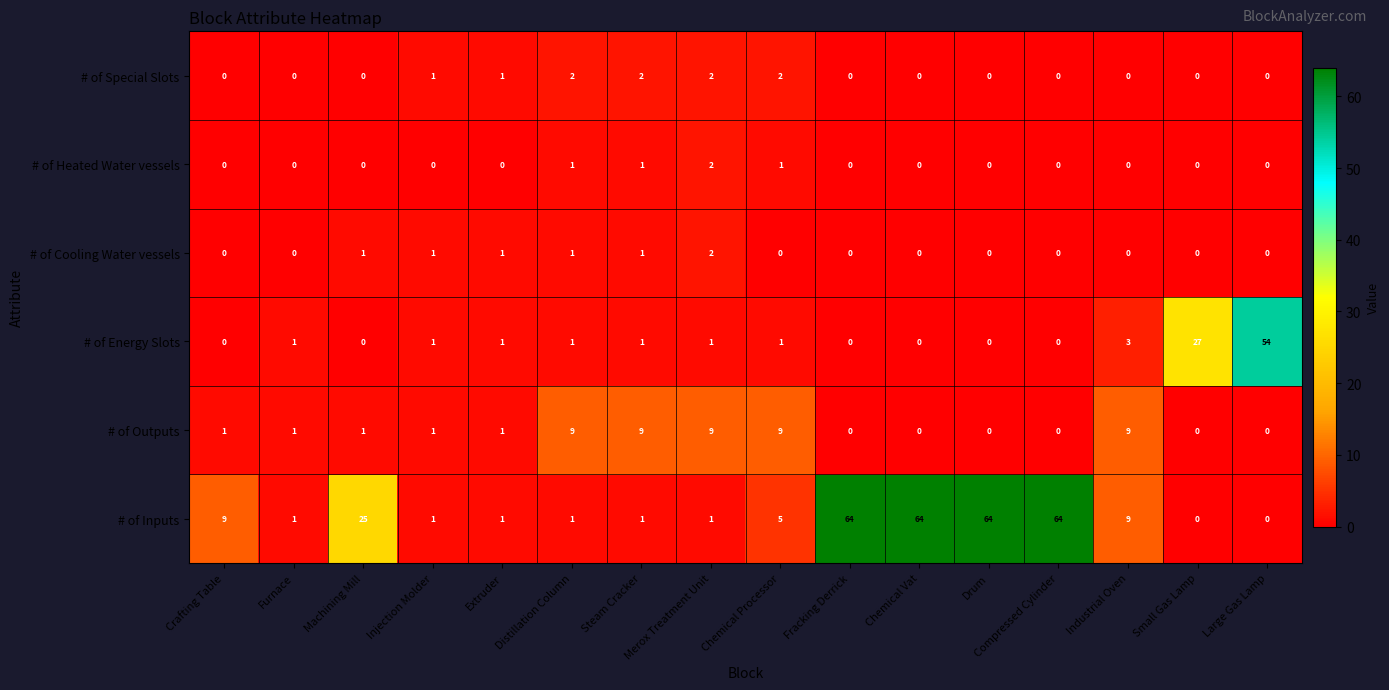

What is the maximum value shown in the chart?

64